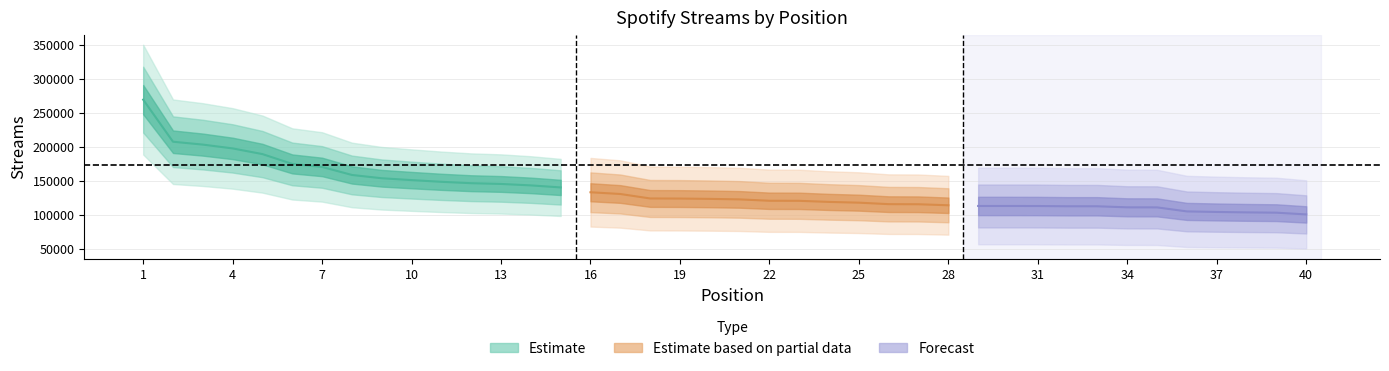

What is the change in value from 6 to 8?

-16243